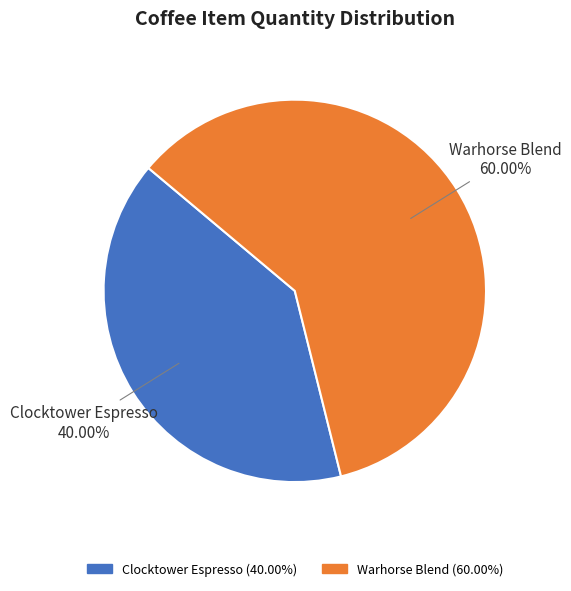

Rank the categories by value from highest to lowest.

Warhorse Blend, Clocktower Espresso